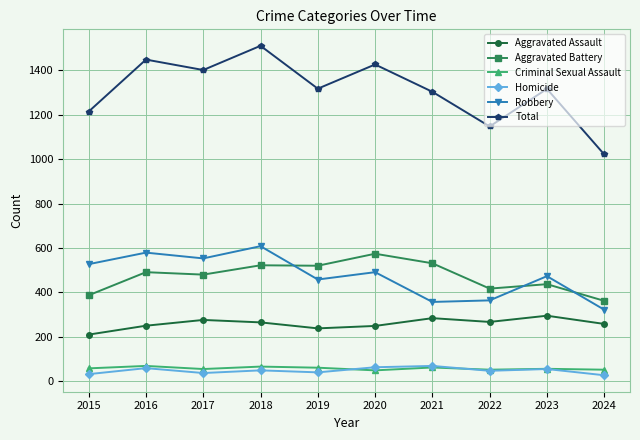

True or false: Robbery and Criminal Sexual Assault intersect in this chart.

False